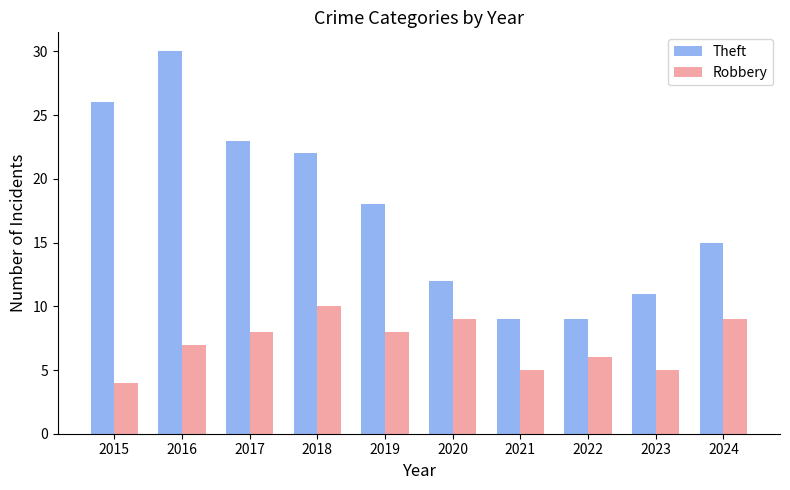

What is the minimum value for Robbery?

4